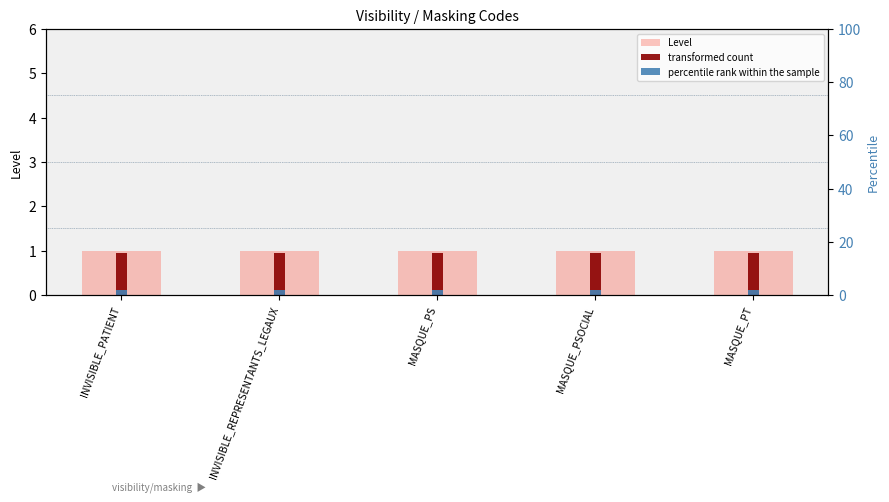

What is the label of the 2nd bar from the right?

MASQUE_PSOCIAL